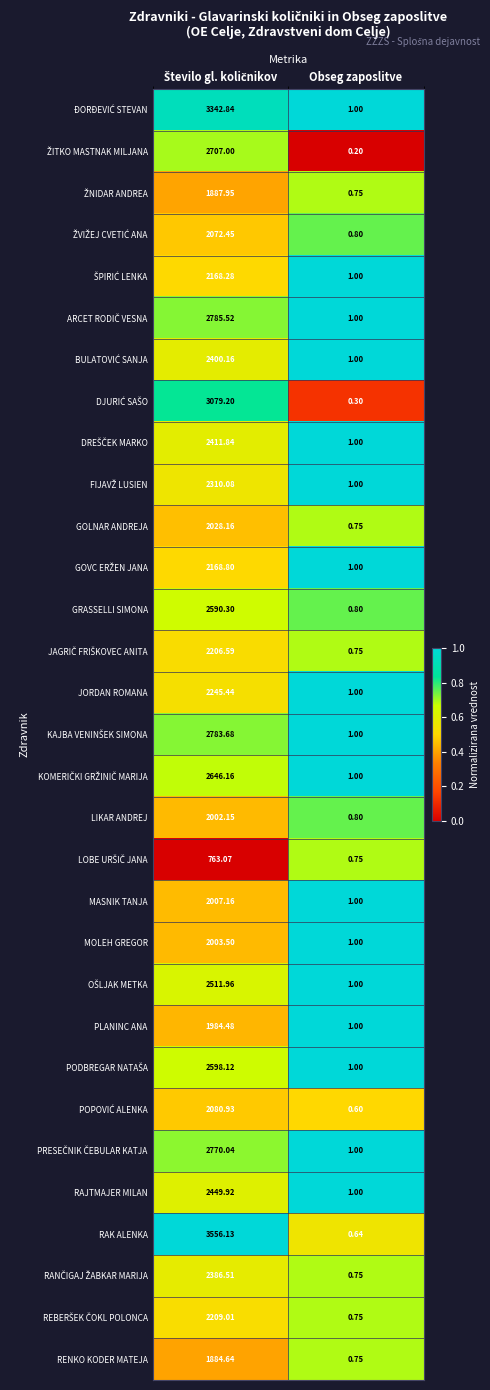

At how many categories does at least one series exceed 0?

2